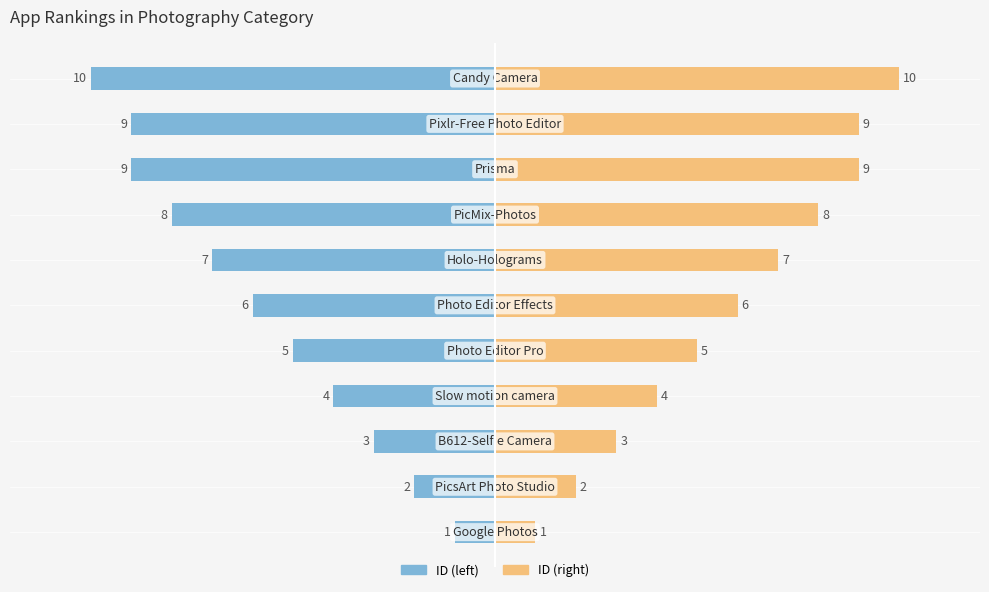

Reading left to right, what are all the values shown in this chart?

ID (left): -1	-2	-3	-4	-5	-6	-7	-8	-9	-9	-10
ID (right): 1	2	3	4	5	6	7	8	9	9	10